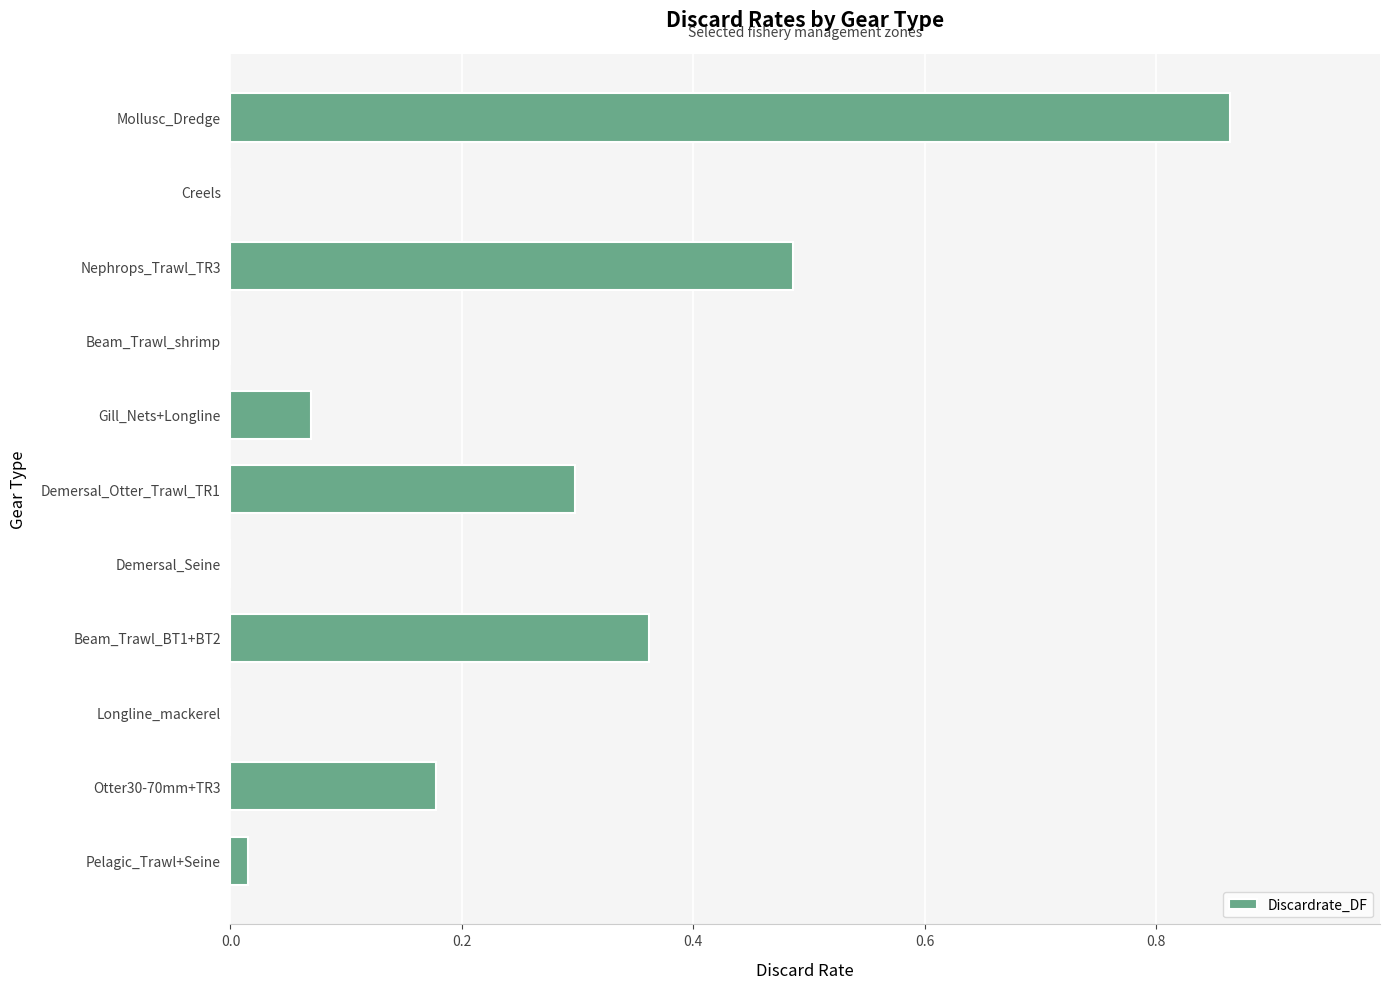

The chart shows a value of 0.5 at Demersal_Otter_Trawl_TR1. True or false?

False